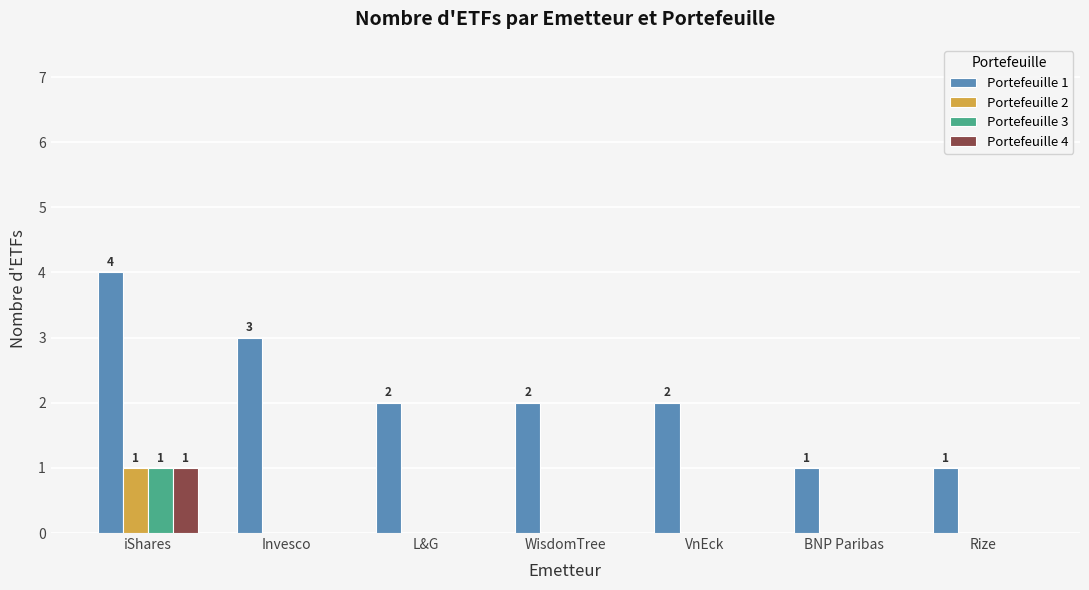

The Portefeuille 3 series shows 0 at WisdomTree. True or false?

True